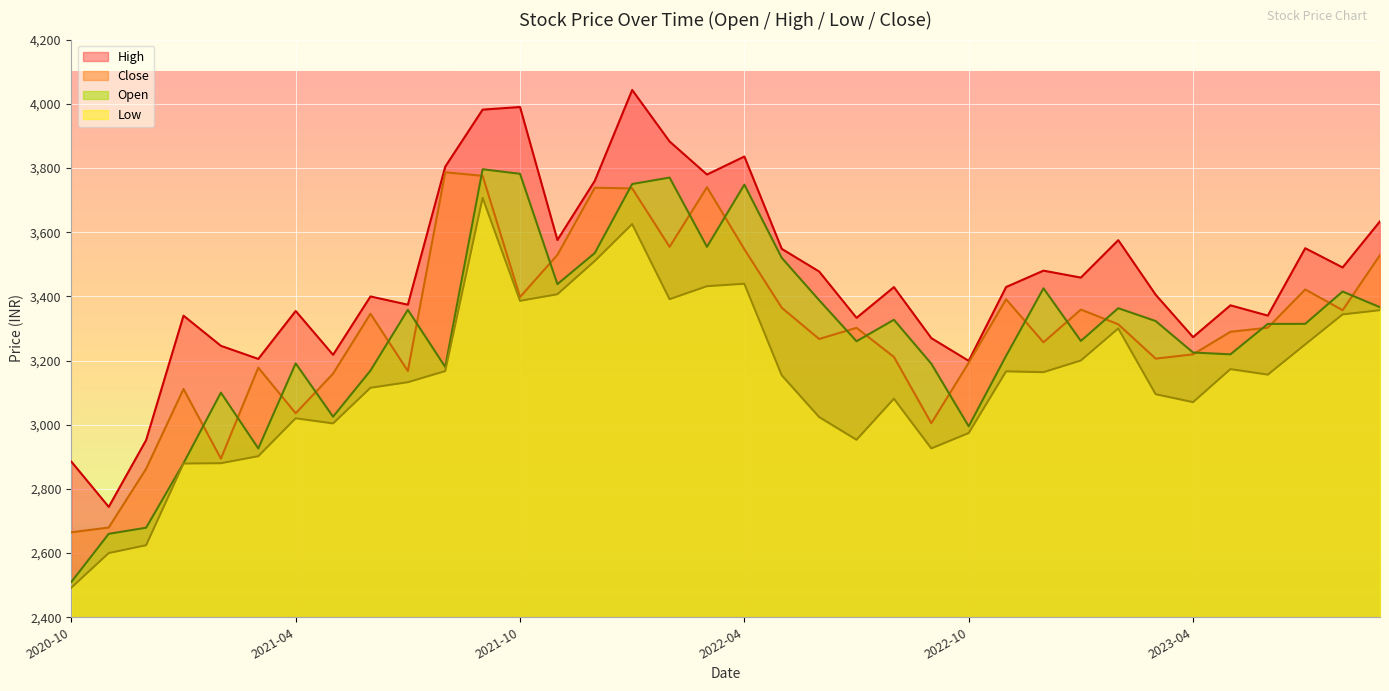

What is the difference between the Close values at 2023-09-01 and 2022-09-01?

524.1